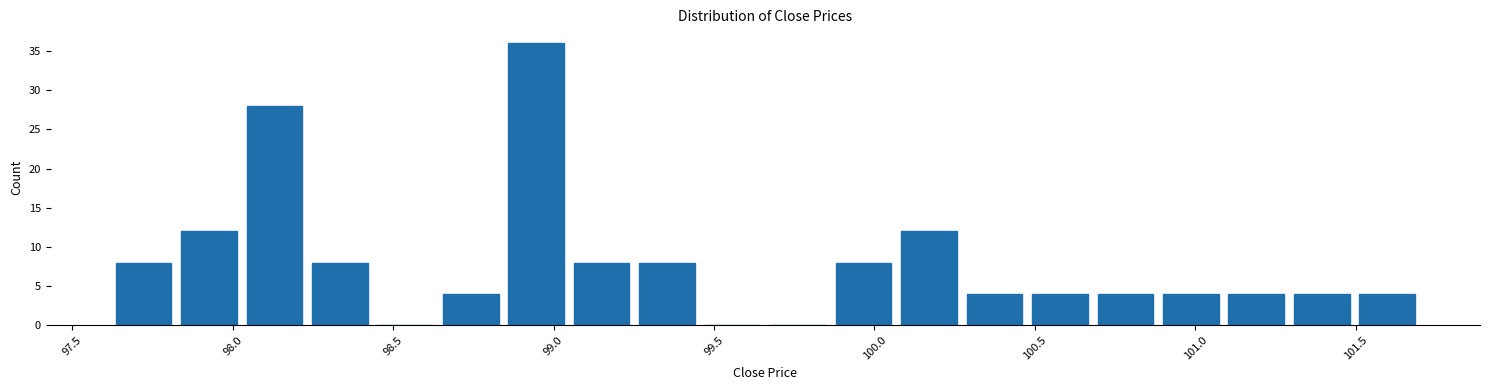

Which range on the x-axis has the tallest bar?

98.85 to 99.05